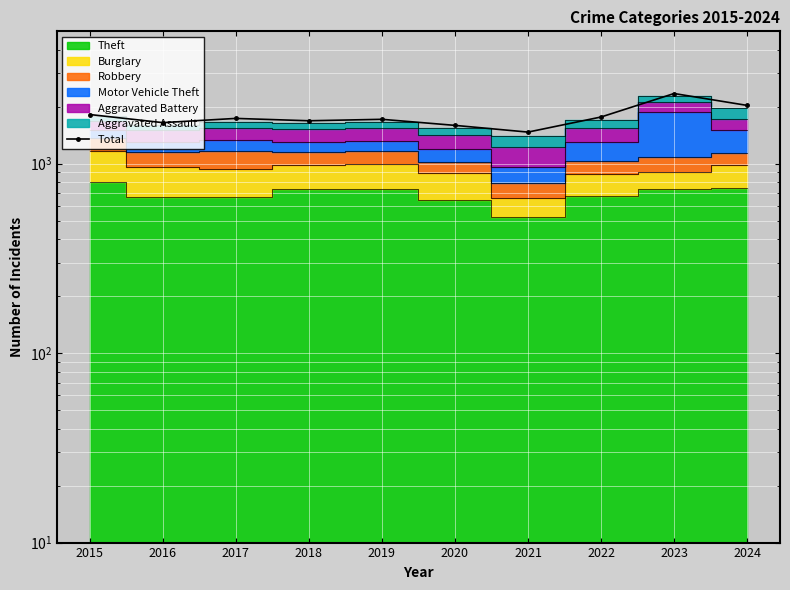

True or false: there are more than 2 points higher than both neighbors.

True